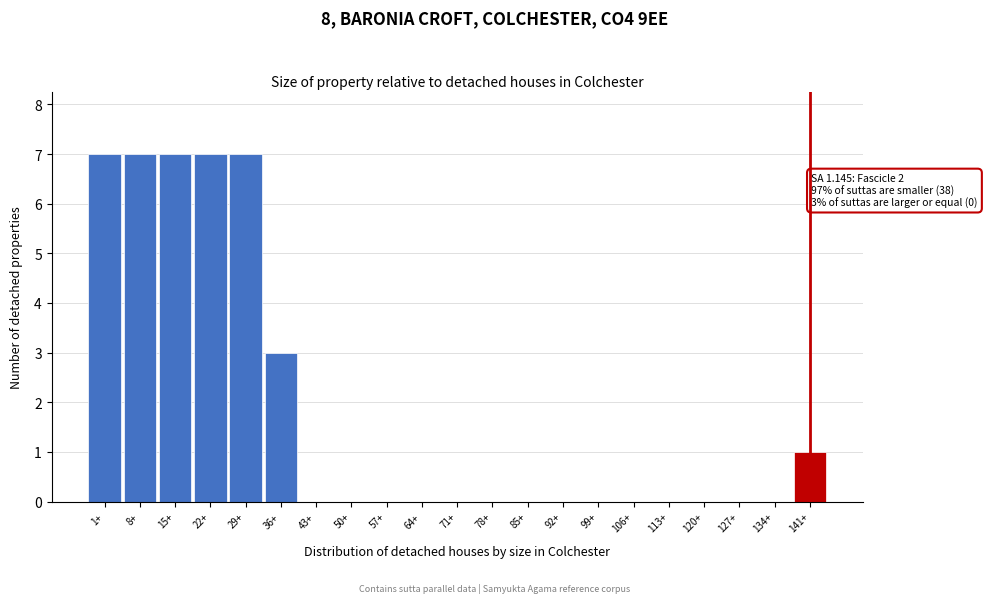

Reading right to left, extract all data points from this chart.

141+=1	134+=0	127+=0	120+=0	113+=0	106+=0	99+=0	92+=0	85+=0	78+=0	71+=0	64+=0	57+=0	50+=0	43+=0	36+=3	29+=7	22+=7	15+=7	8+=7	1+=7